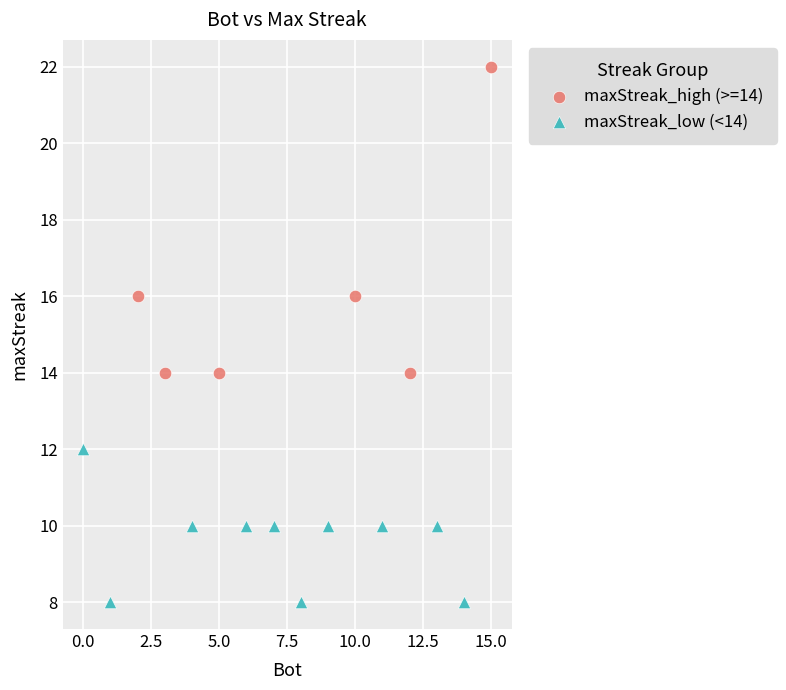

Which series has the widest spread of Y values?

maxStreak_high (>=14)